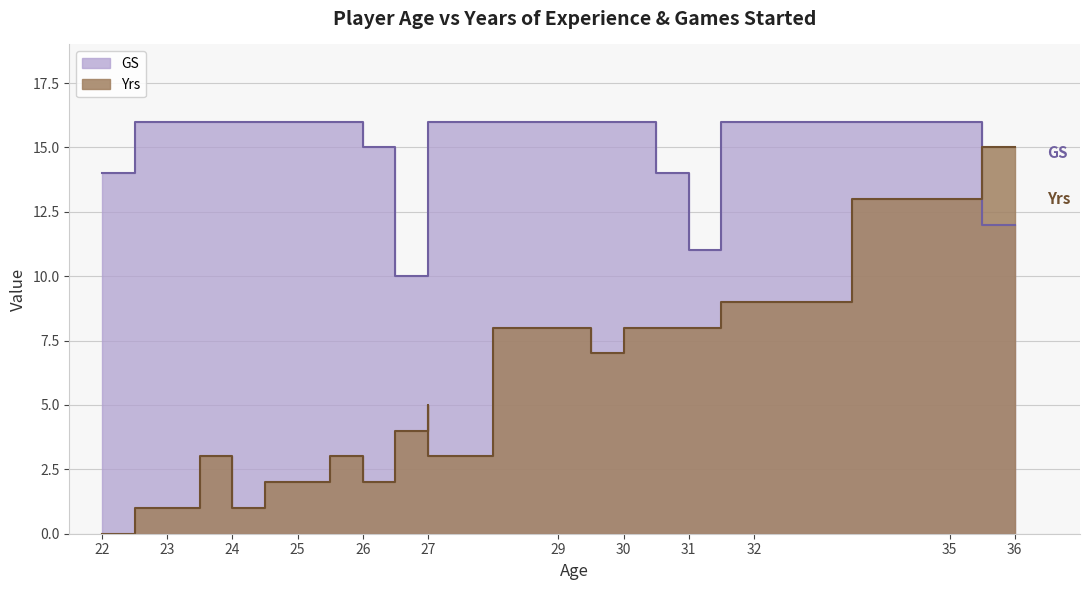

What is the maximum value for GS?

16